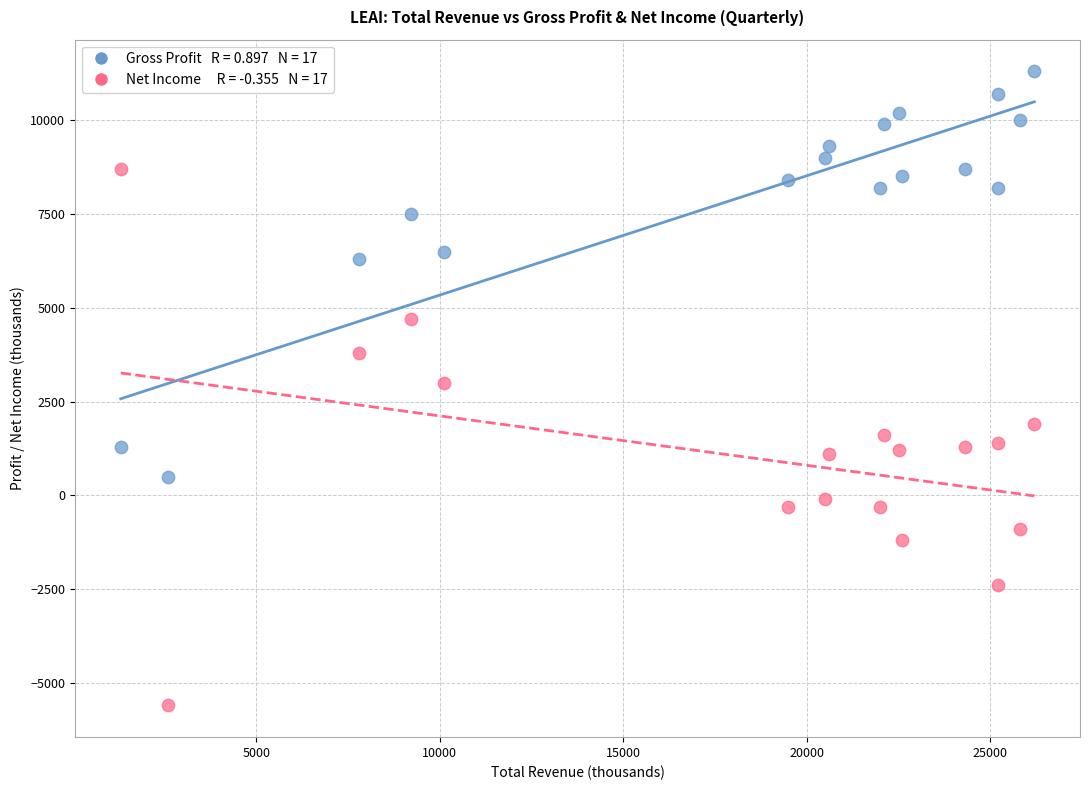

Across all data points, what is the range of X values (max minus min)?

24900